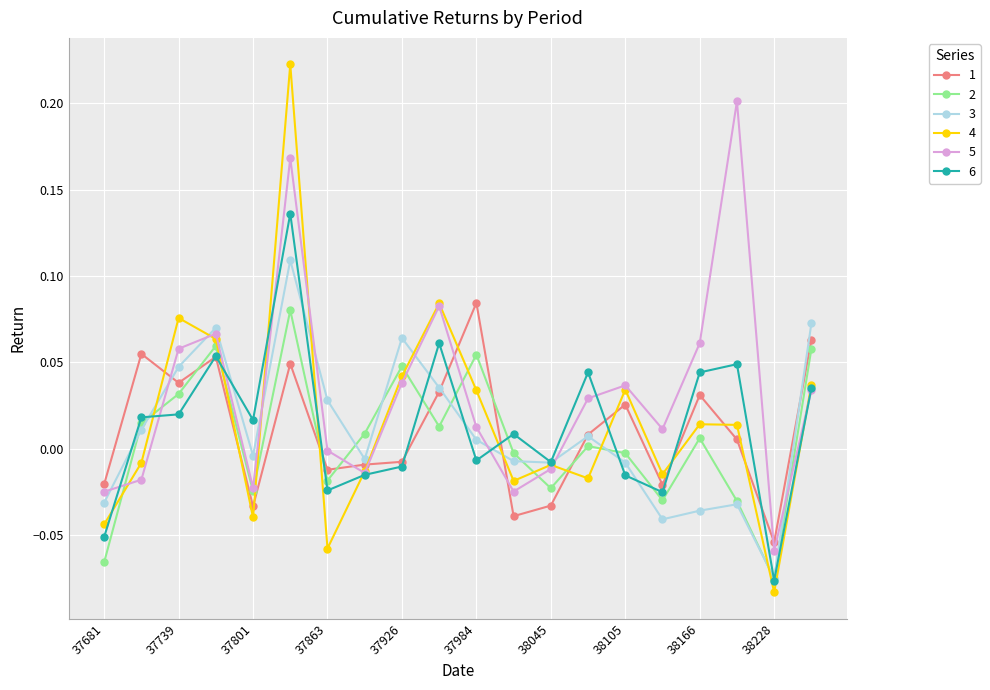

Does the chart have visible grid lines?

Yes